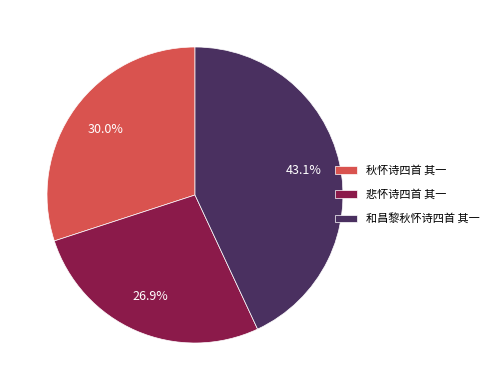

Is 和昌黎秋怀诗四首 其一 the majority of the pie?

No